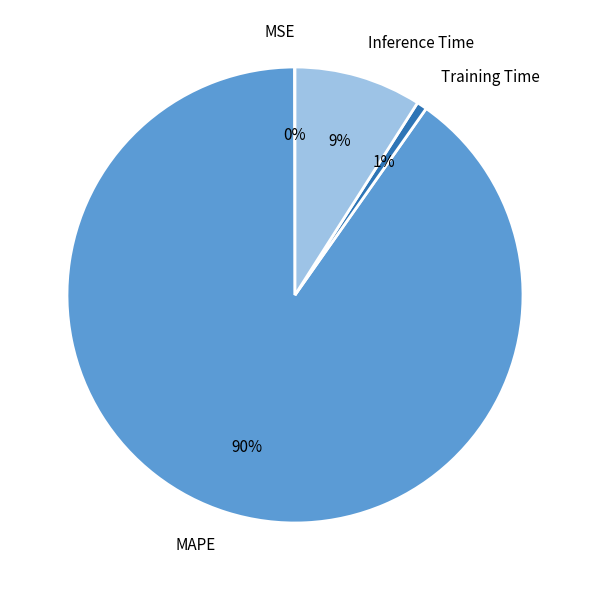

To the nearest percent, what is the difference between the largest and smallest slice percentages?

90%